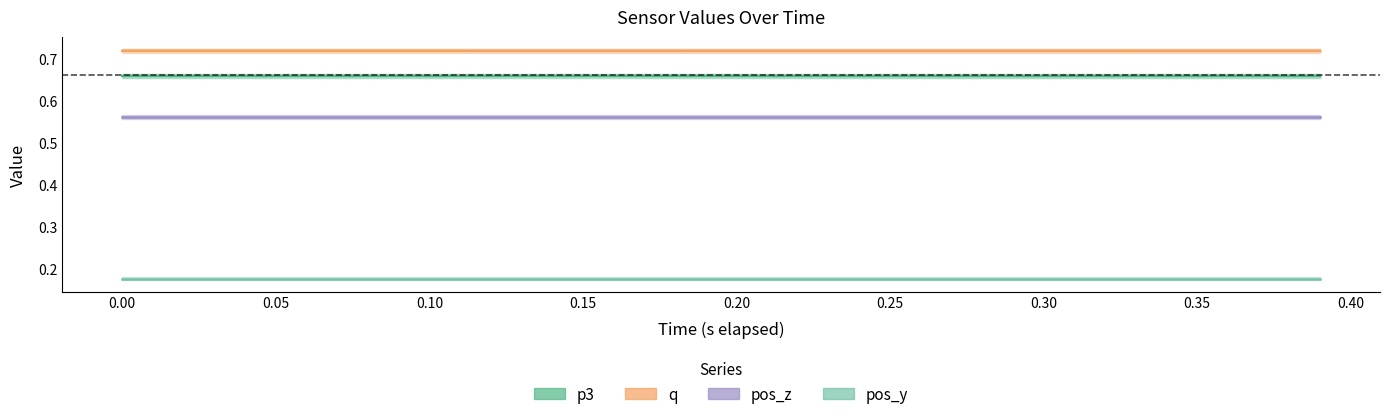

True or false: p3 and q intersect in this chart.

False